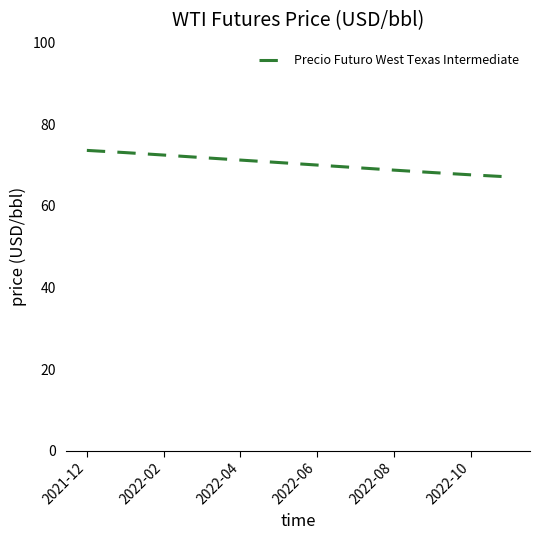

What is the greatest value displayed?

73.6